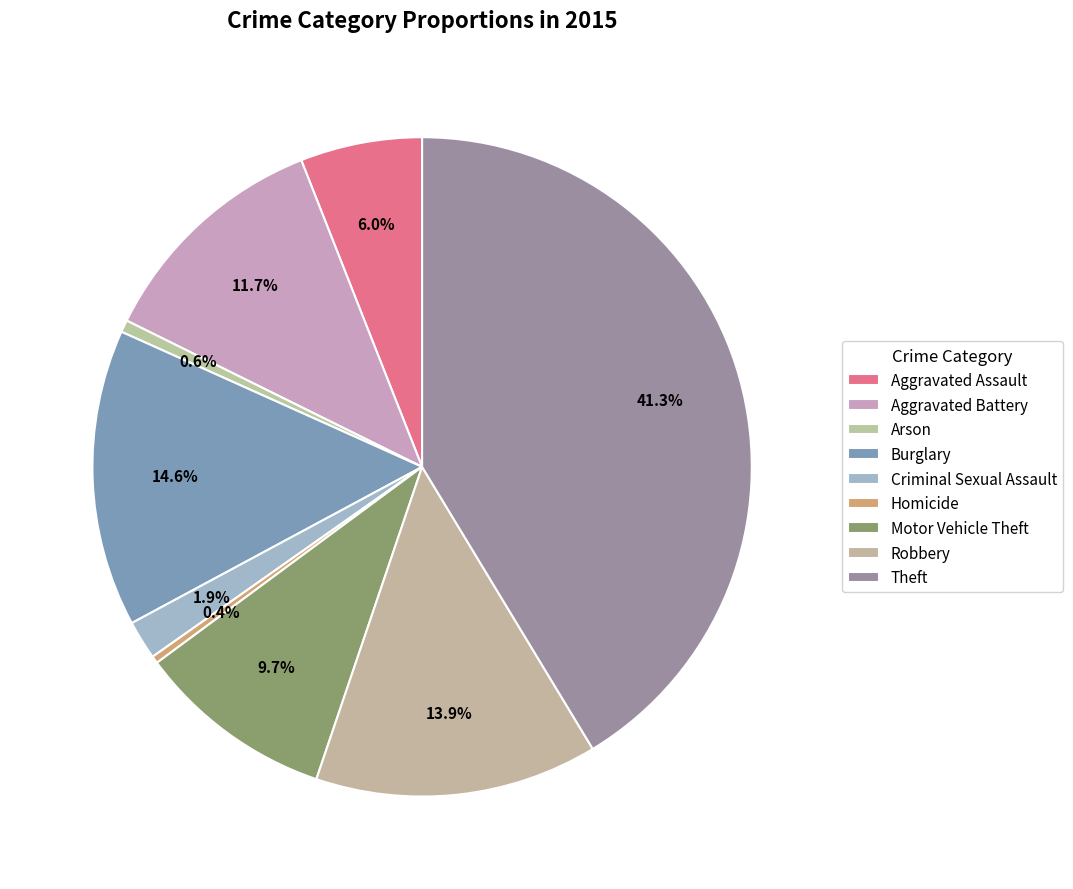

Count the number of slices in the pie.

9